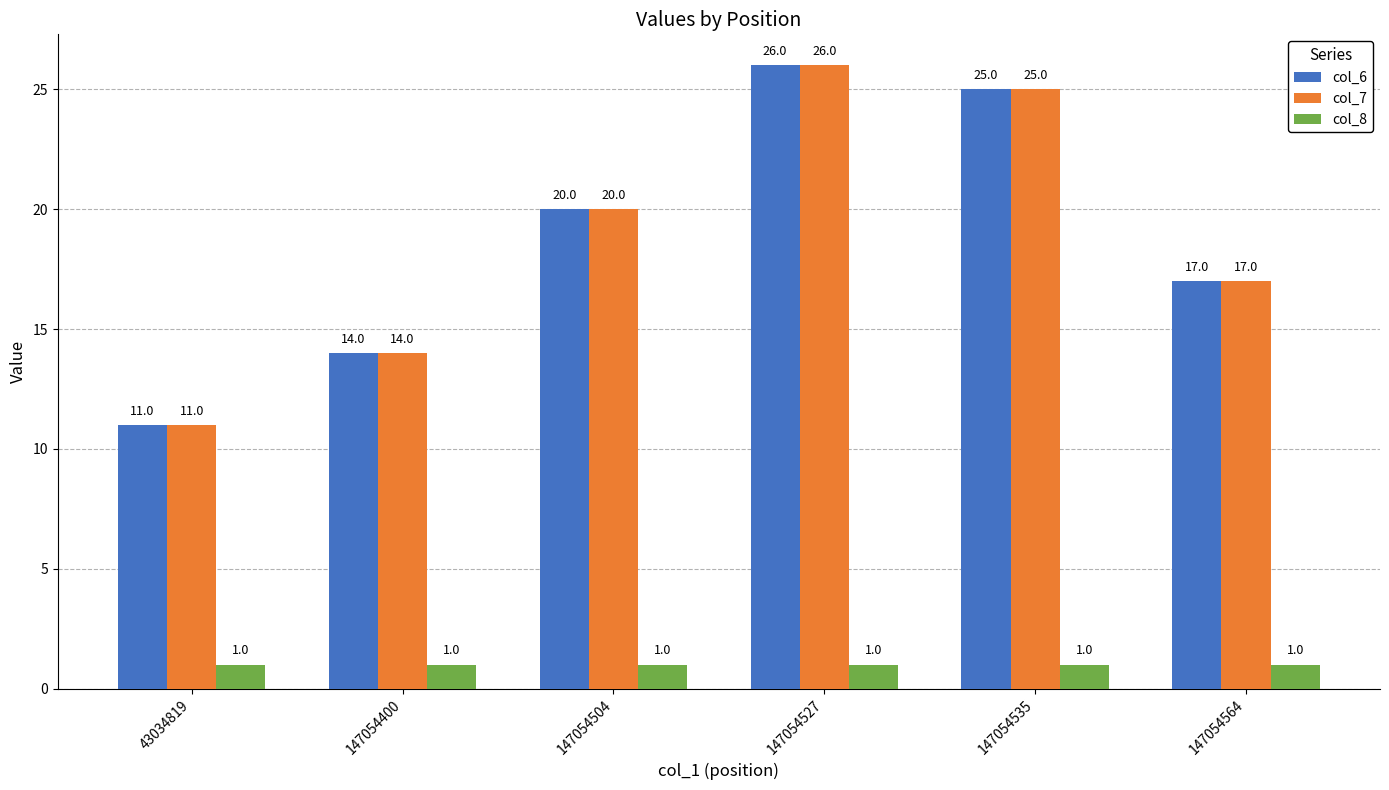

The value of col_6 at 147054400 is 19. True or false?

False